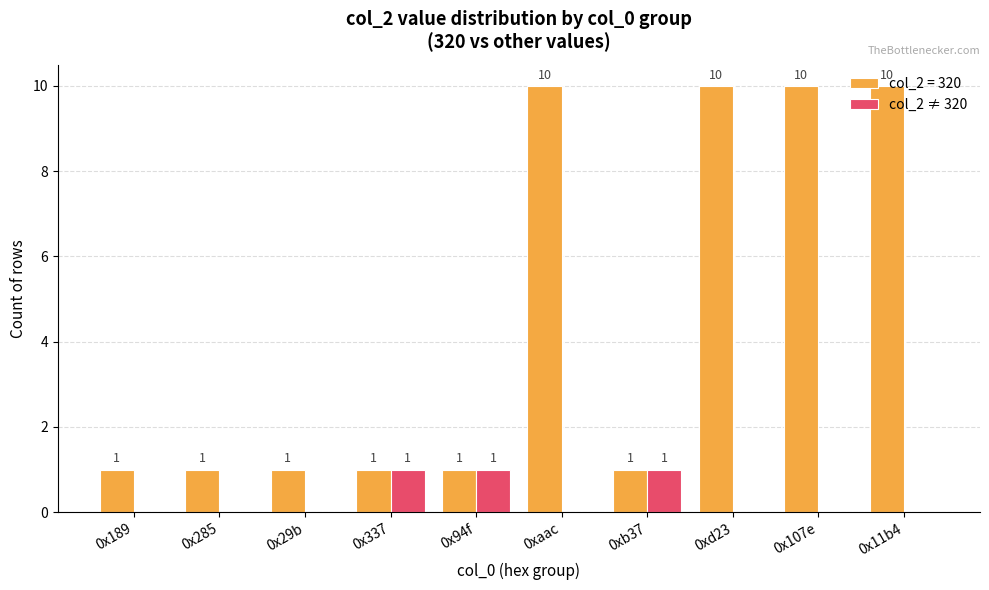

Is the value of col_2 ≠ 320 at 0x11b4 greater than the value of col_2 = 320 at 0x189?

No